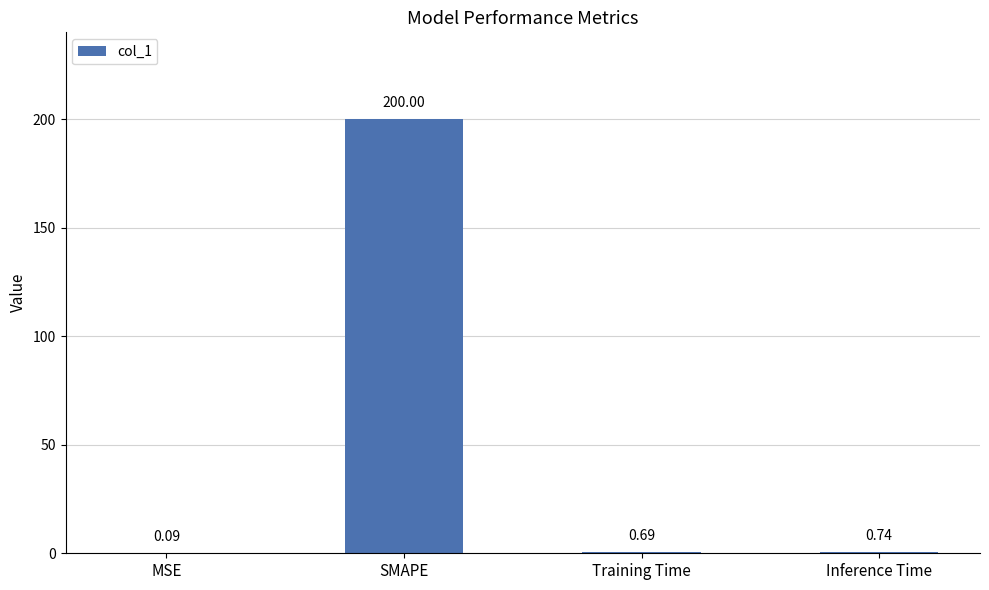

At which label is the value closest to 100?

Inference Time